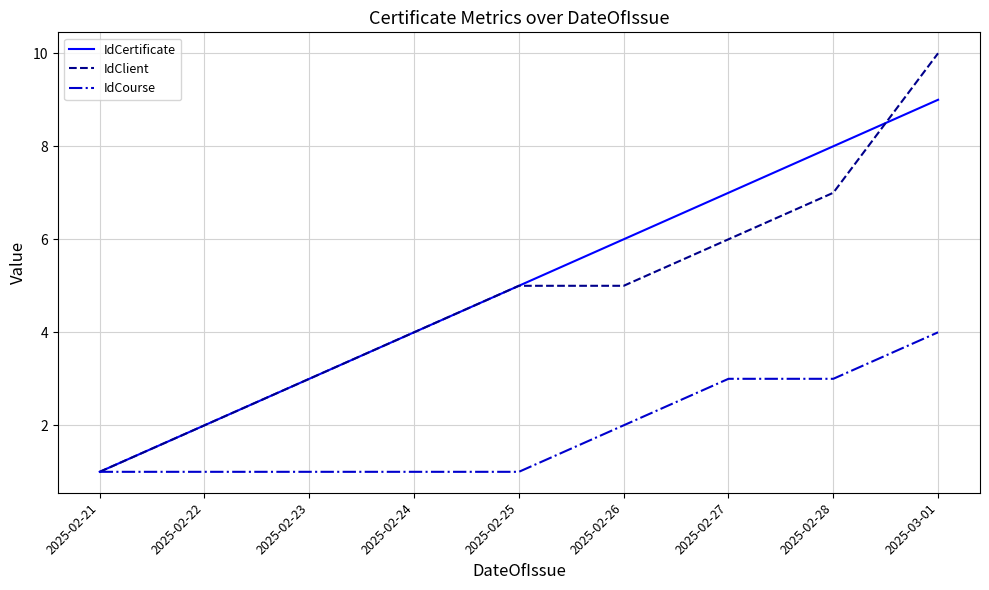

What is the difference between the IdCertificate values at 2025-02-24 and 2025-02-27?

3